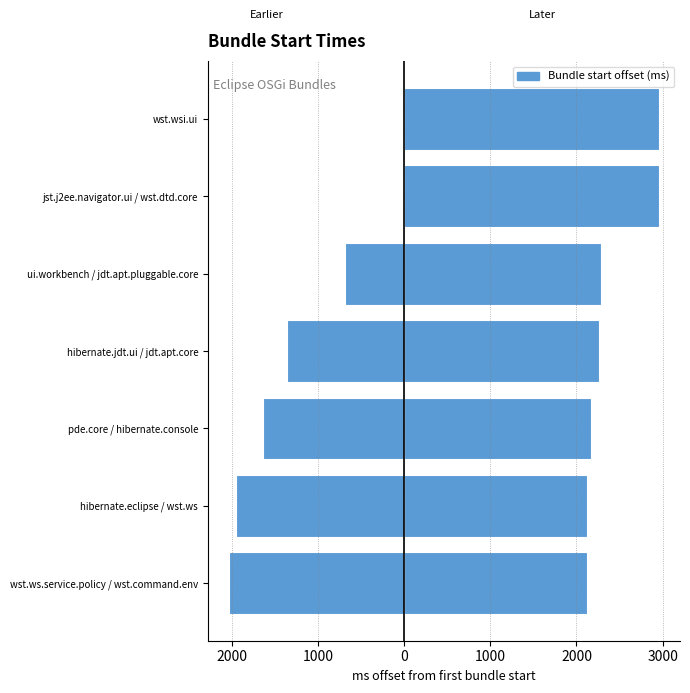

Reading left to right, what are all the values shown in this chart?

-2031	-1953	-1641	-1359	-688	0	0